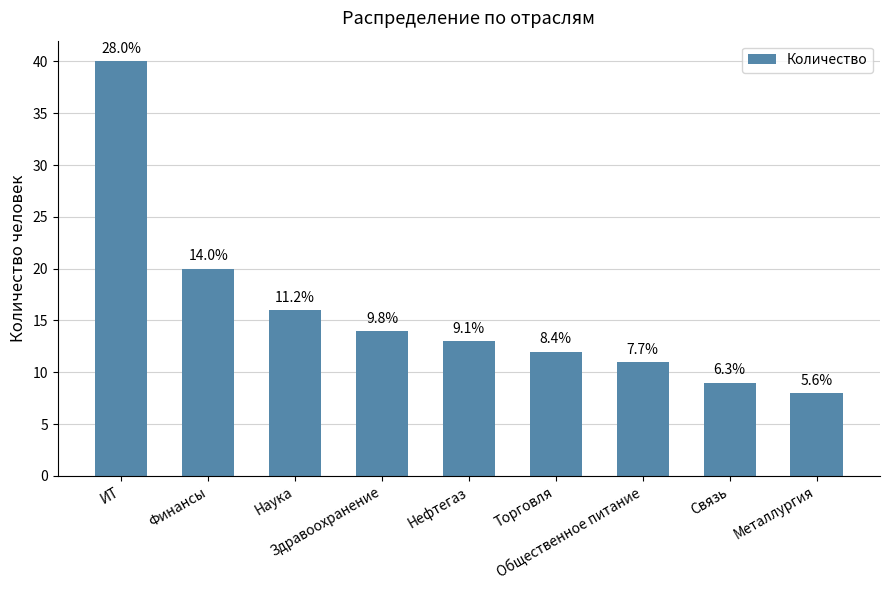

List the labels in order of value, smallest first.

Металлургия, Связь, Общественное питание, Торговля, Нефтегаз, Здравоохранение, Наука, Финансы, ИТ